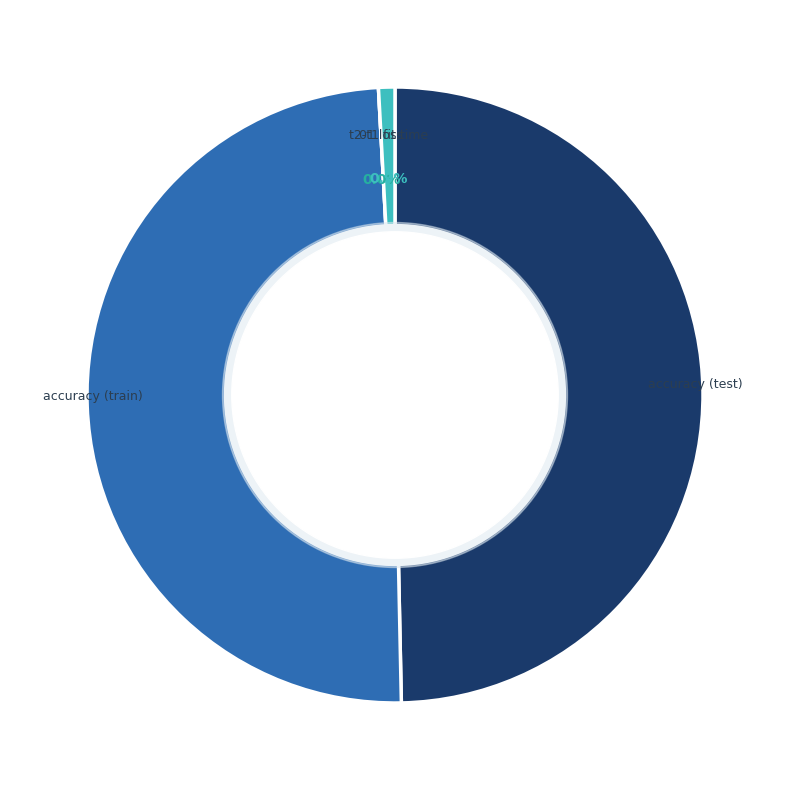

To the nearest percent, what portion does accuracy (train) represent?

49%